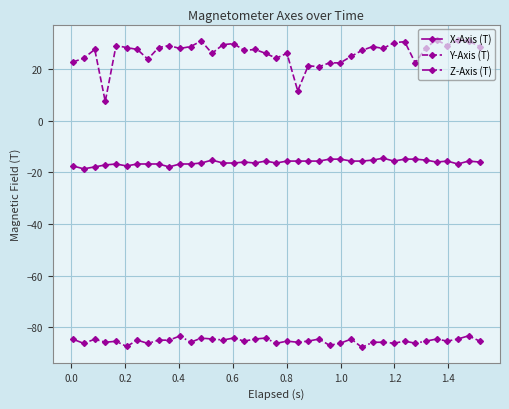

True or false: X-Axis (T) and Z-Axis (T) cross at least once.

False